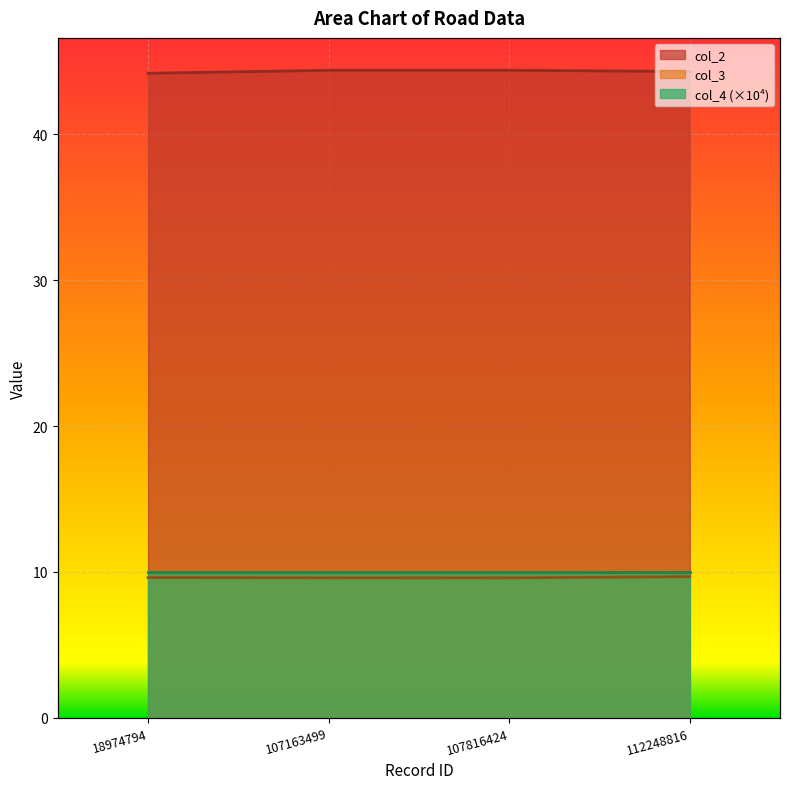

The value of col_3 at 112248816 is 9.7. True or false?

True